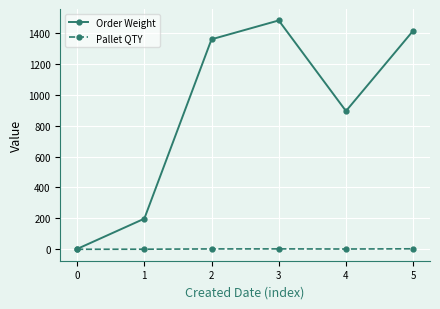

Is this an area chart (filled region under the line)?

No